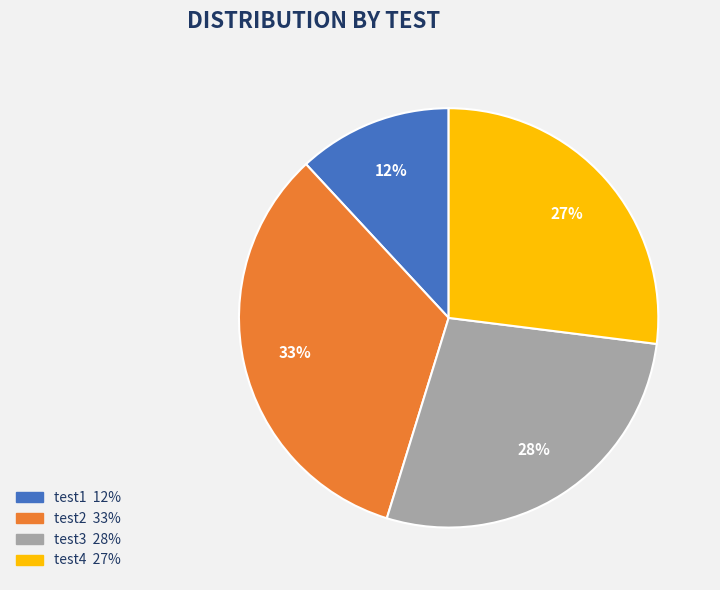

Does any single category account for the majority?

No